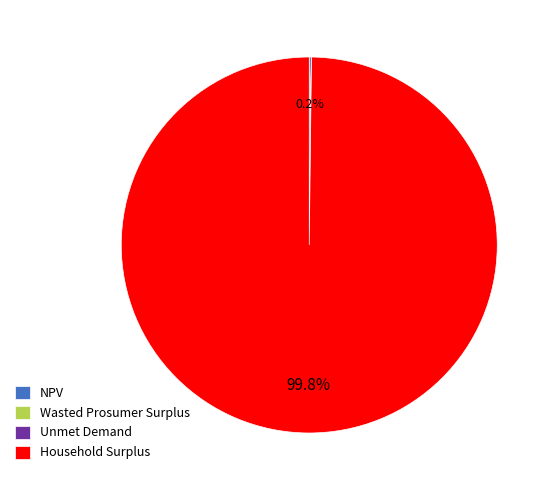

What portion of the pie excludes Household Surplus?

0.2%